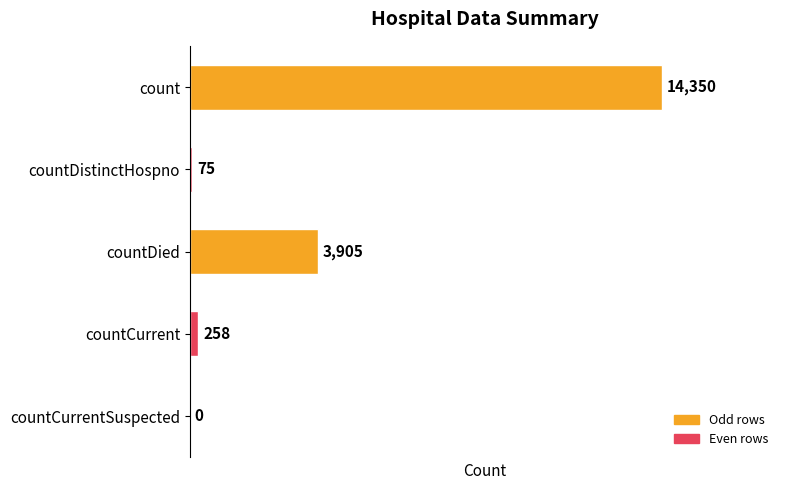

Between countCurrent and countCurrentSuspected, which is larger?

countCurrent